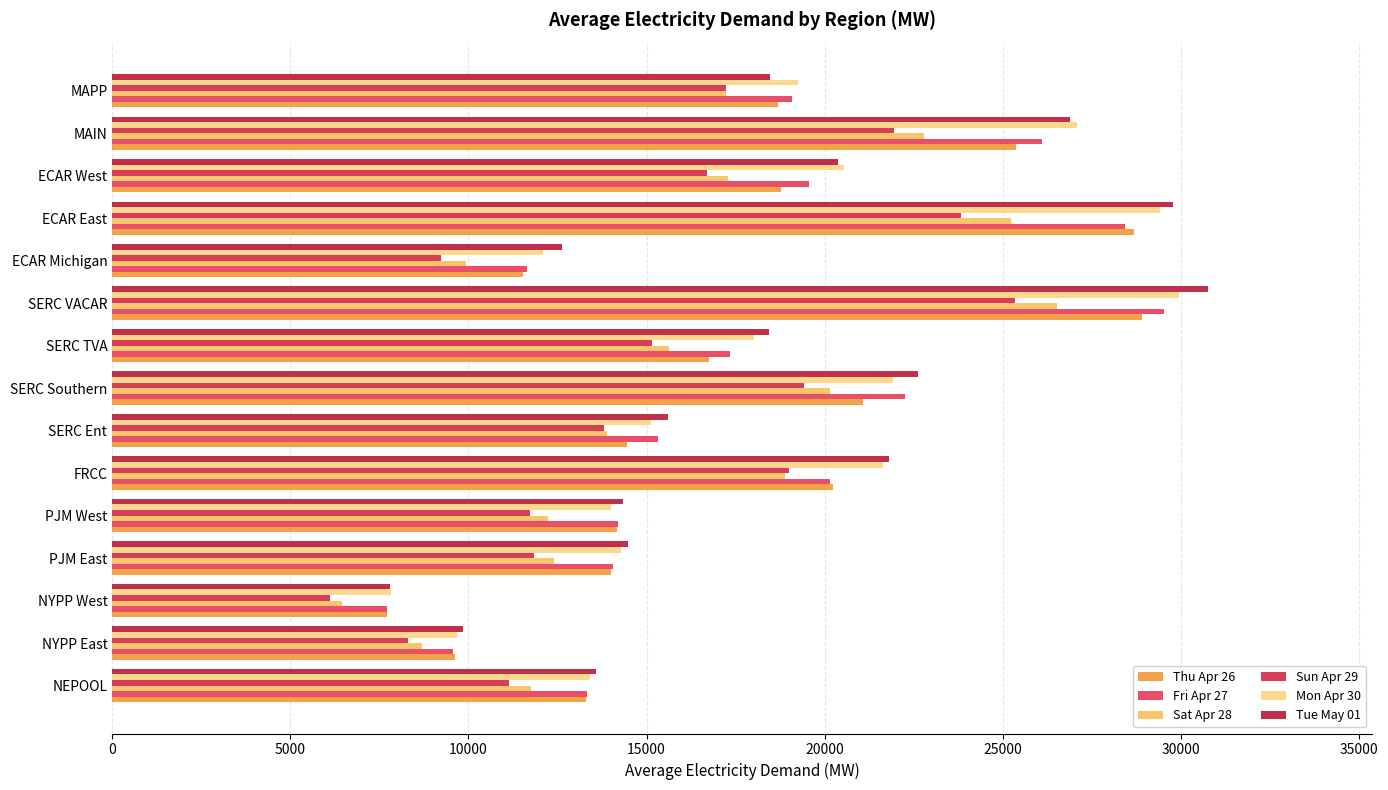

Which series has the widest spread of values?

Tue May 01